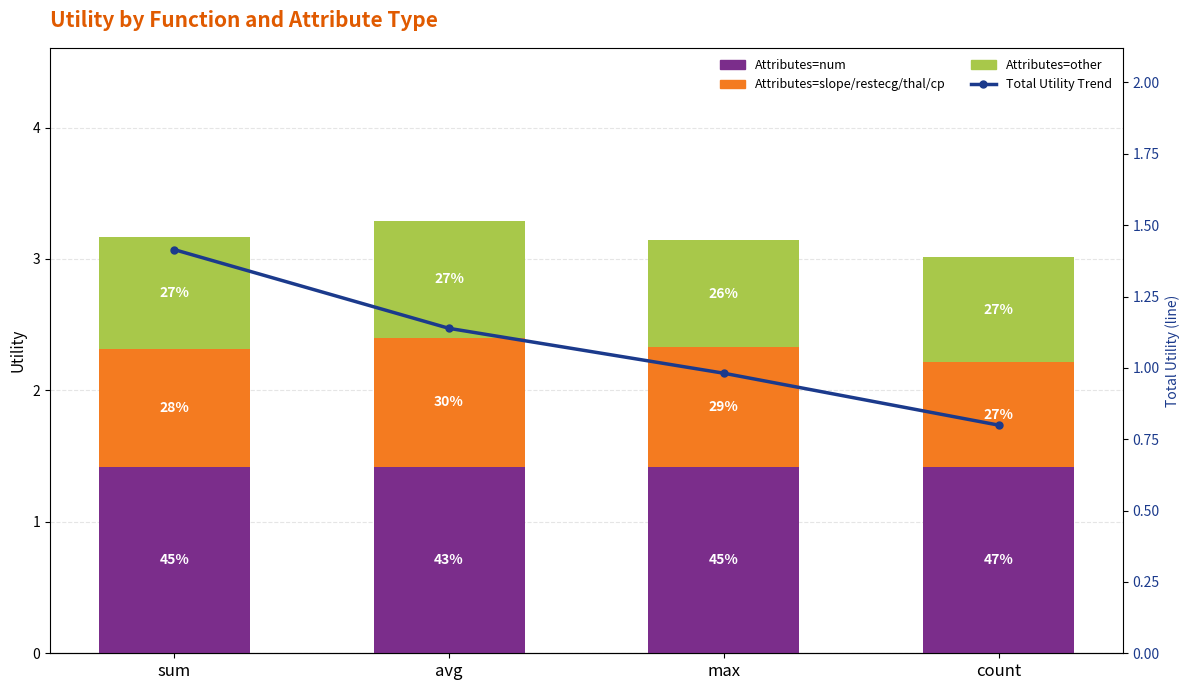

Is the value of Attributes=other at count greater than the value of Total Utility Trend at count?

No